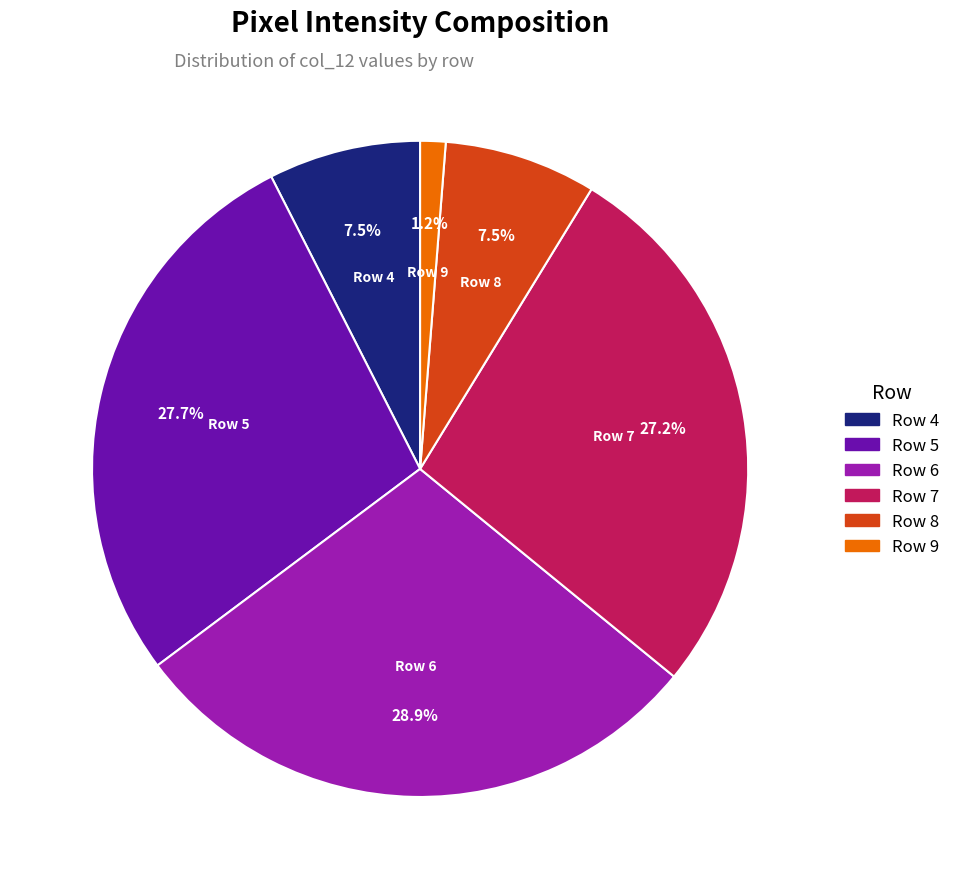

Is there a majority slice in this chart?

No